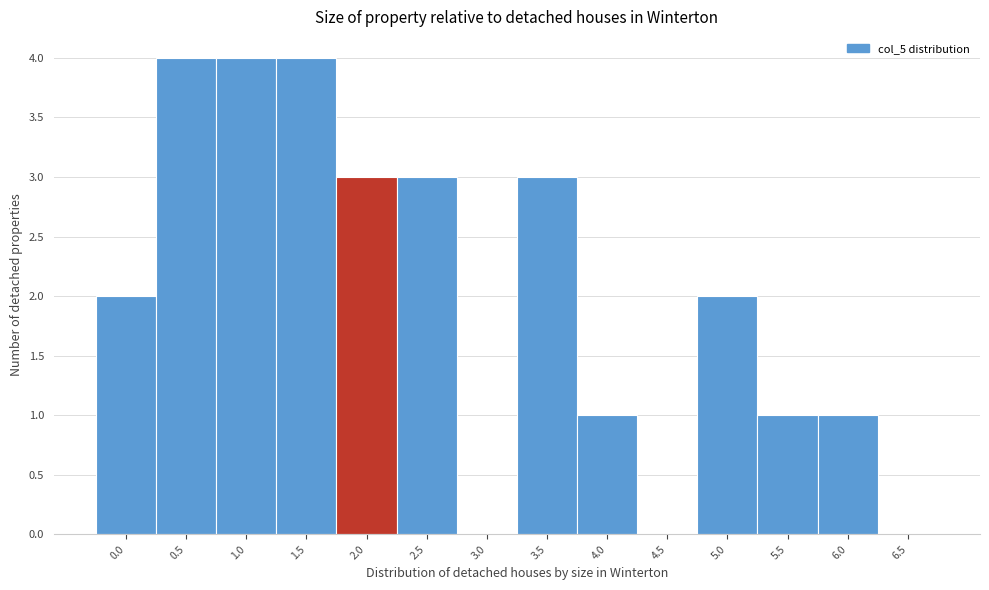

Reading left to right, list all the values displayed in this chart.

0.0=2	0.5=4	1.0=4	1.5=4	2.0=3	2.5=3	3.0=0	3.5=3	4.0=1	4.5=0	5.0=2	5.5=1	6.0=1	6.5=0